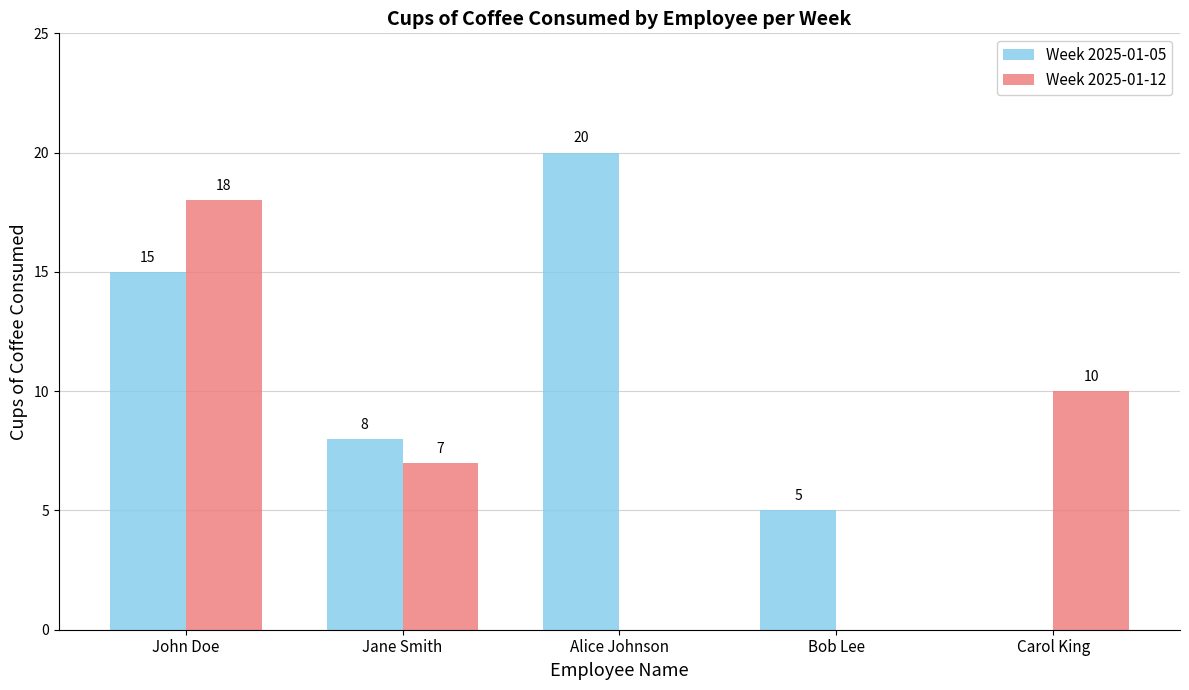

What is the greatest value displayed?

20